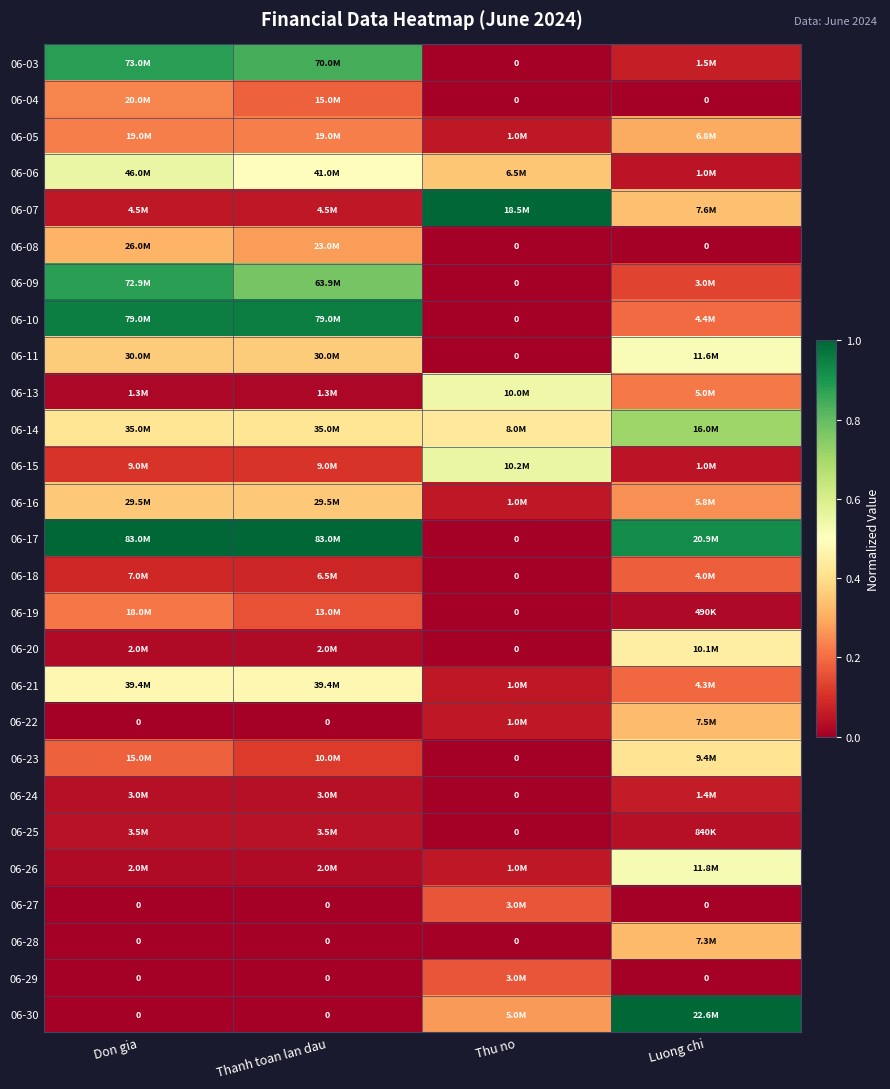

Where is 06-25 nearest to the value 0?

Thu no